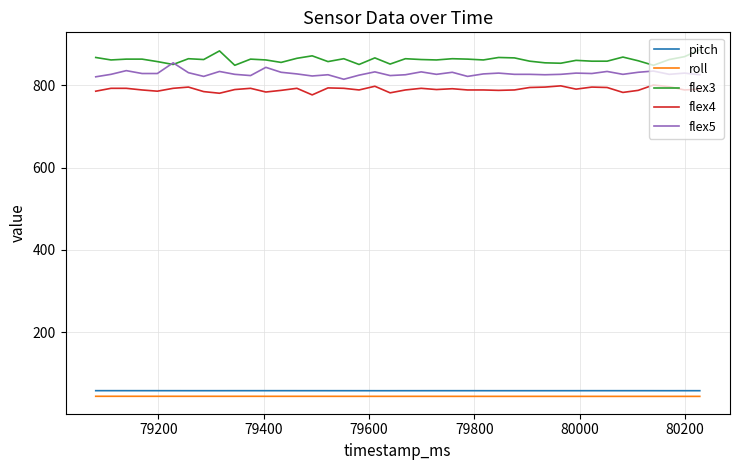

What is the lowest value of the flex4 series?

777.0